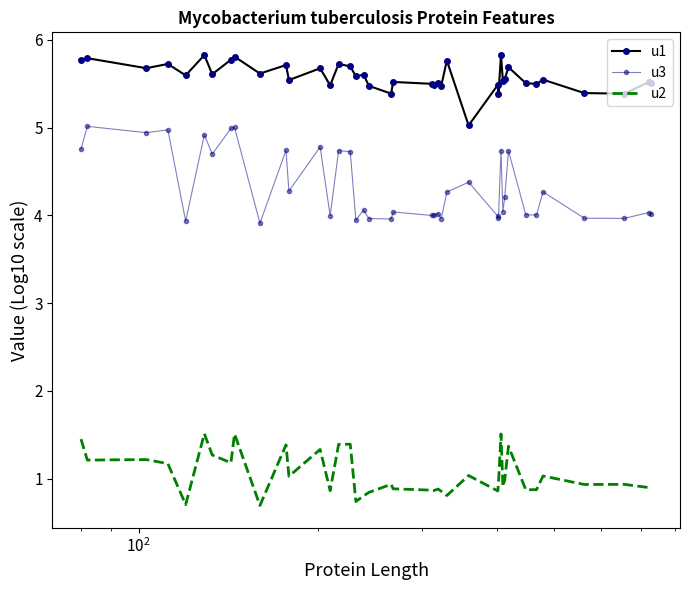

Which series has the largest range (max minus min)?

u3